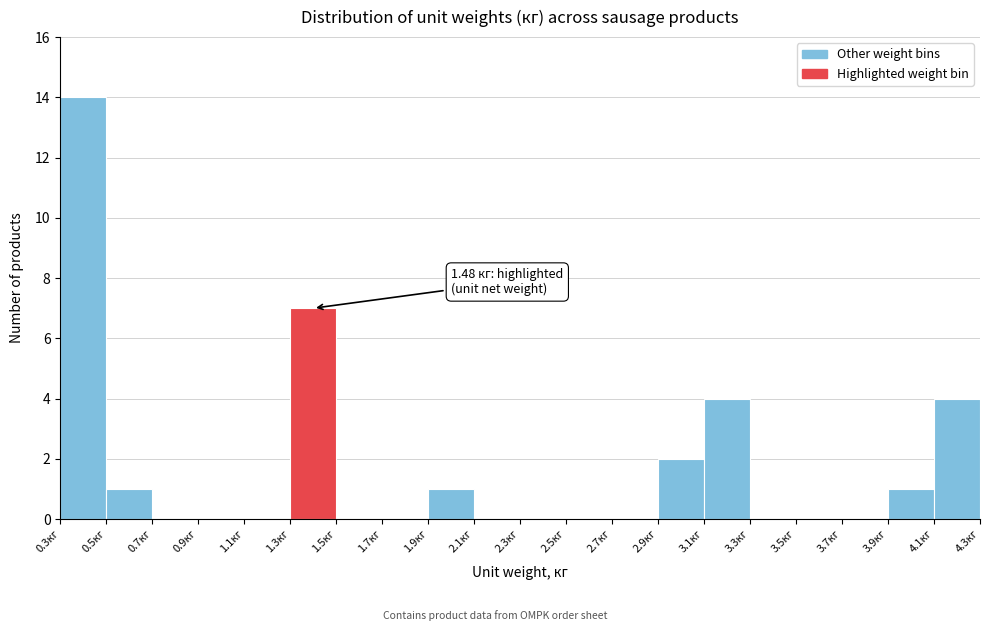

Over which range of the x-axis is the bar tallest?

0.3 to 0.5